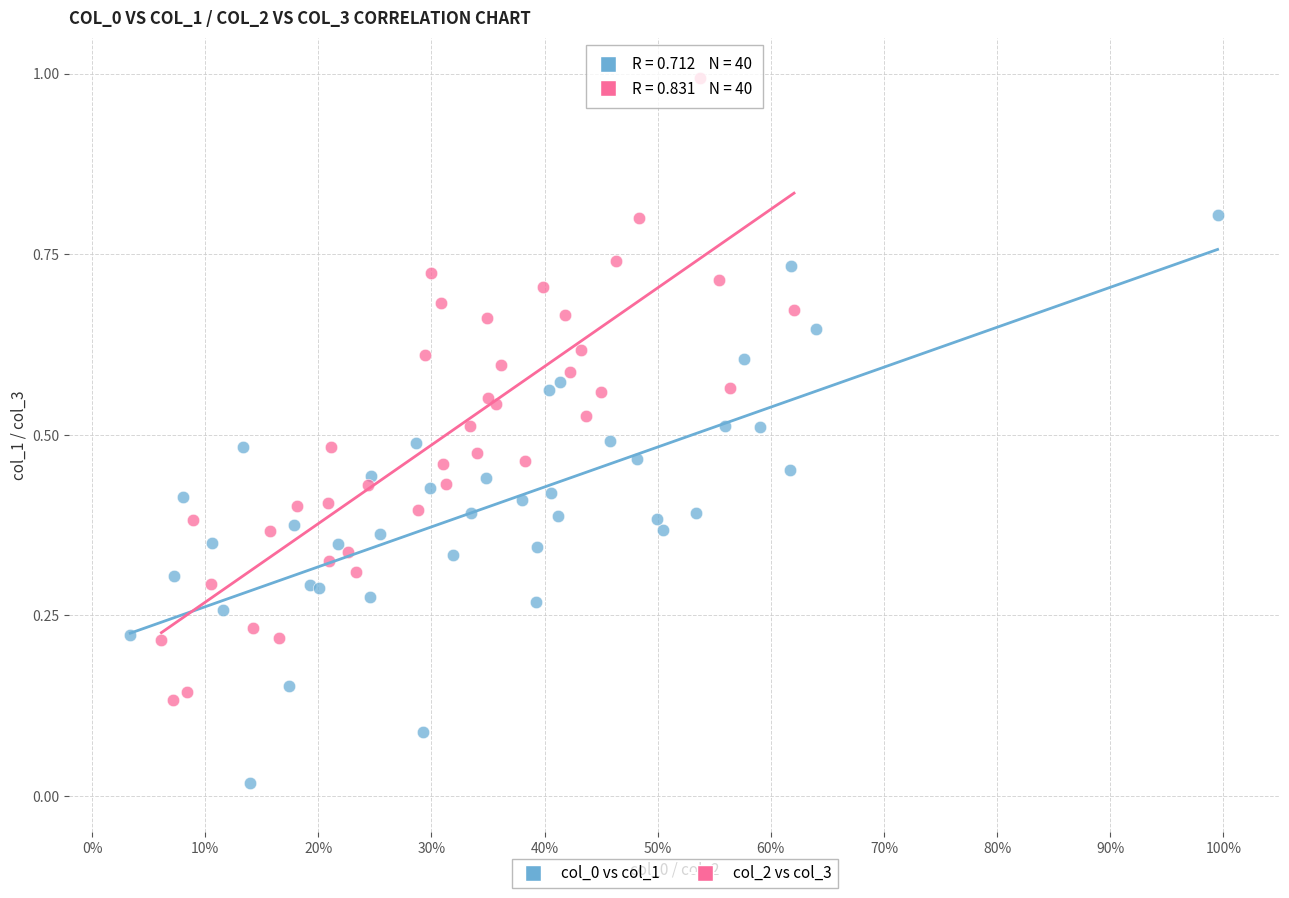

Which series contains the highest Y value?

col_2 vs col_3